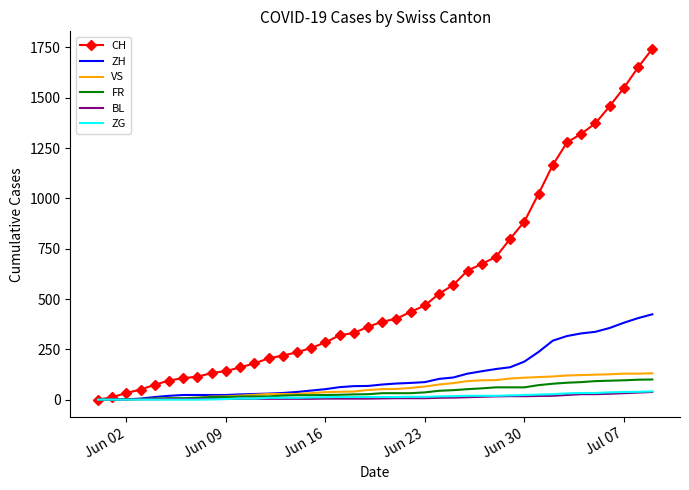

What is the maximum value for ZG?

41